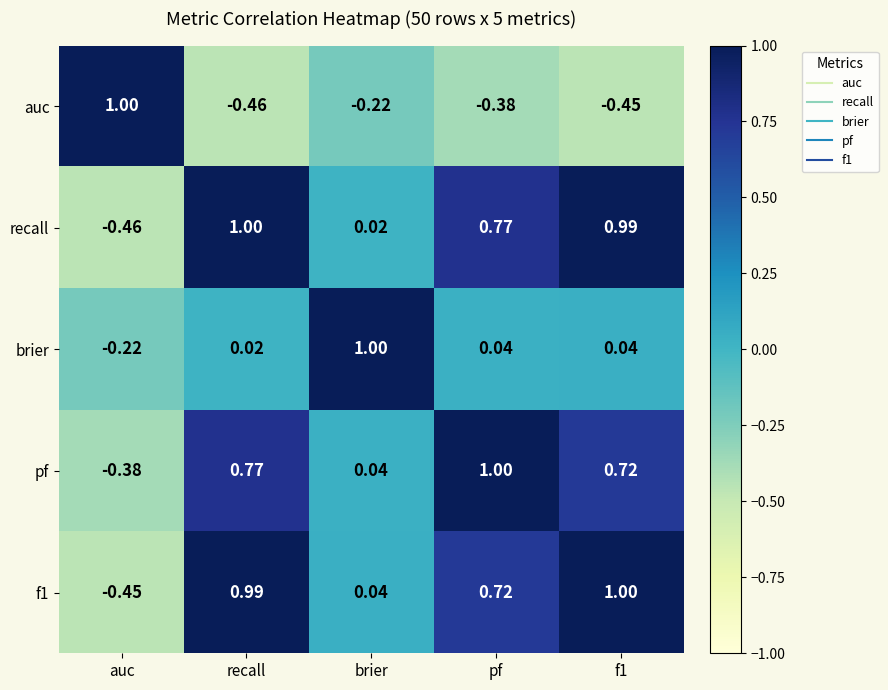

At which label is auc closest to 0?

brier